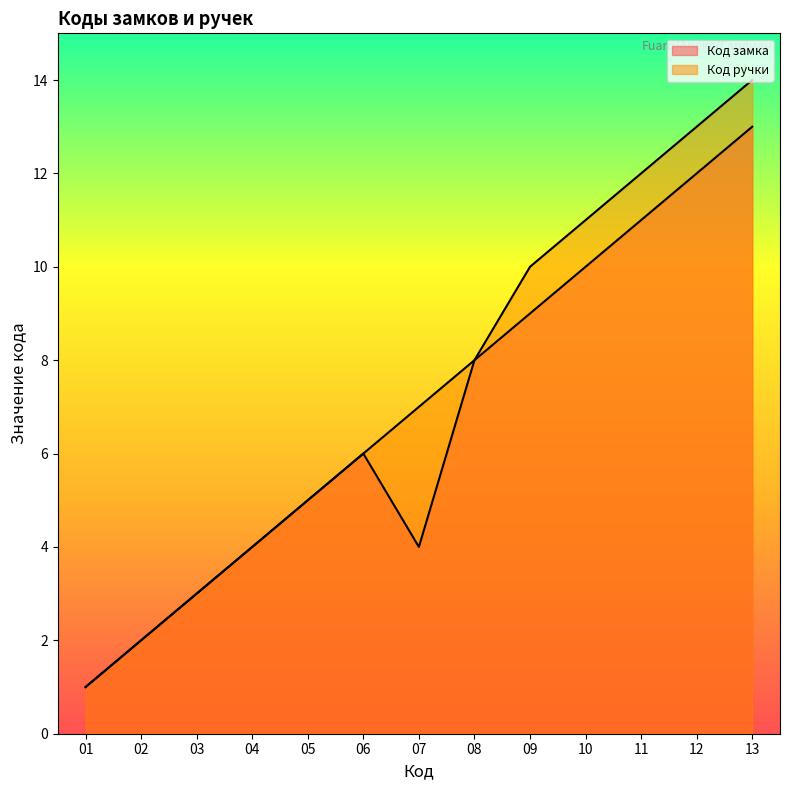

What is the minimum value shown in the chart?

1